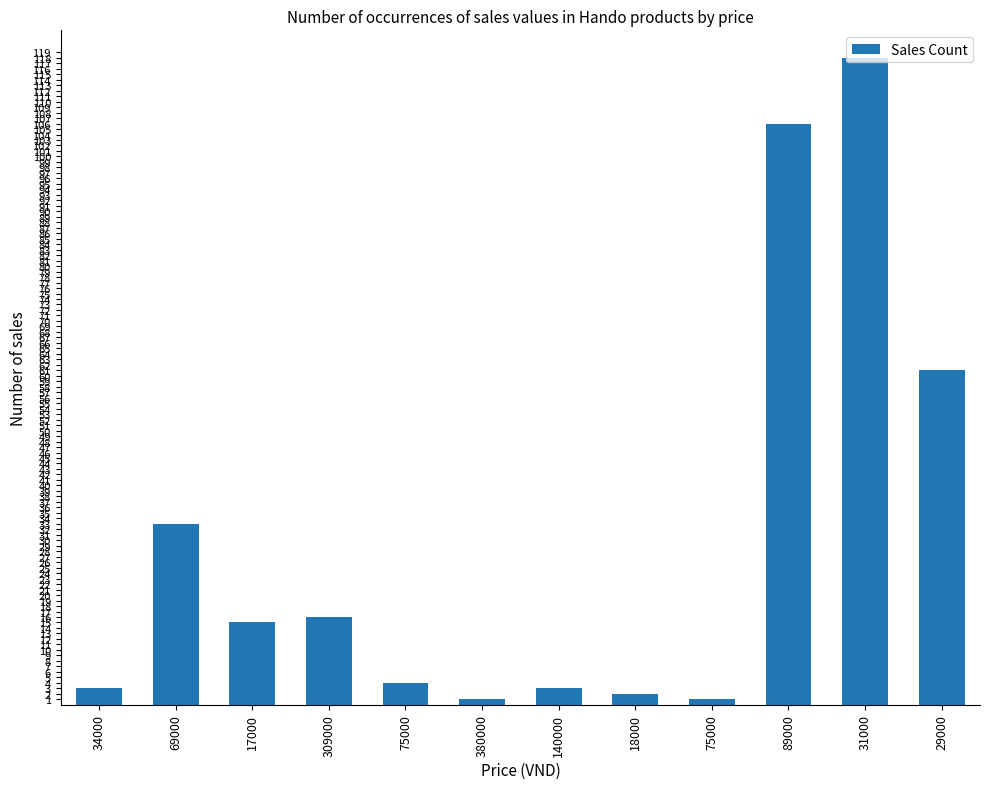

How many data points are less than 15?

6